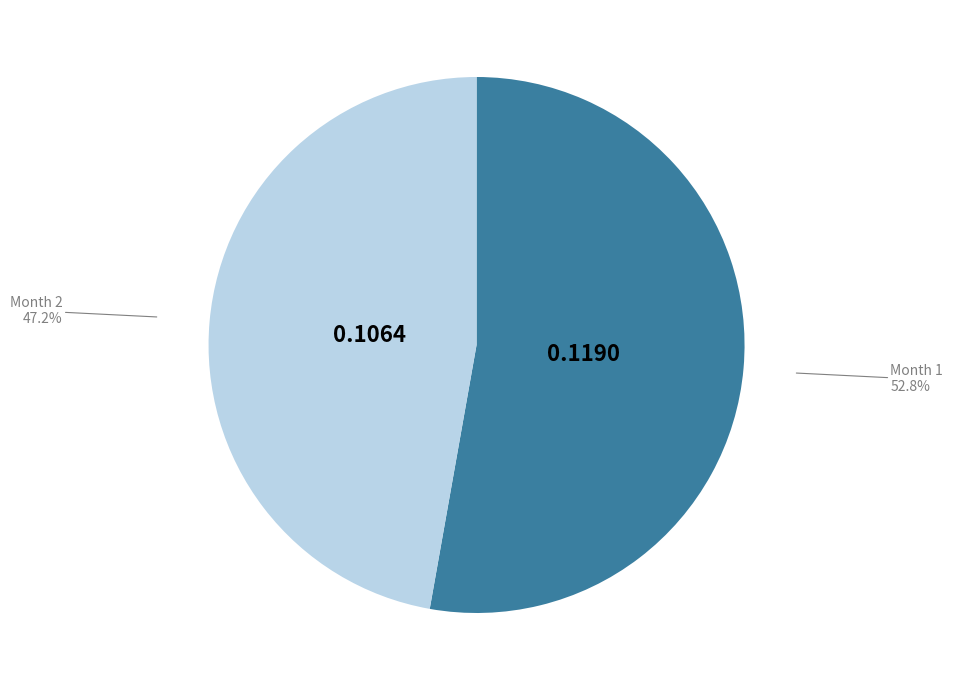

Is there any slice that represents more than half of the pie?

Yes